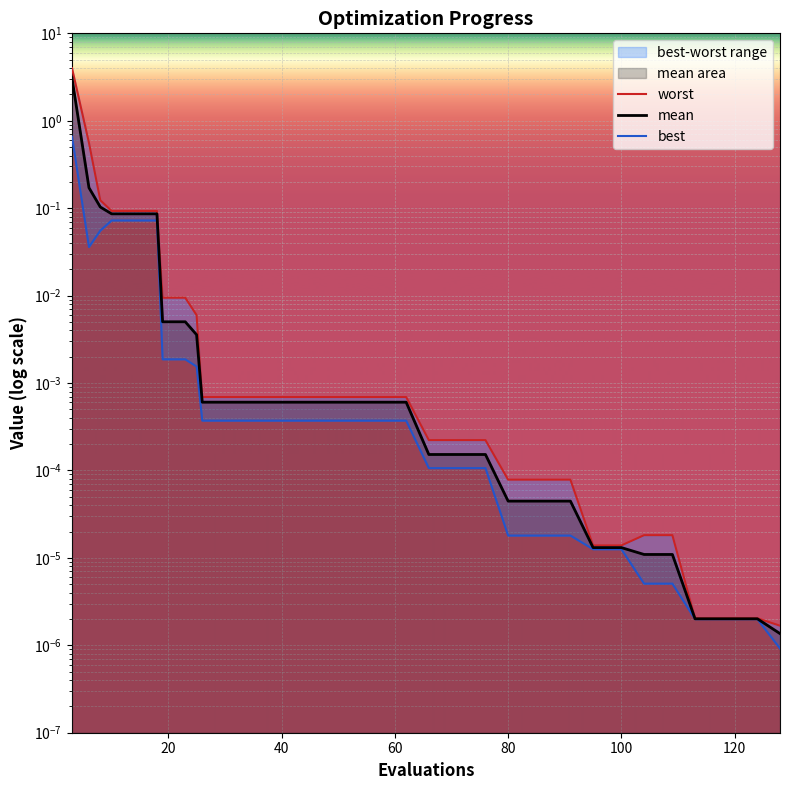

True or false: mean has more than 1 points higher than both neighbors.

False